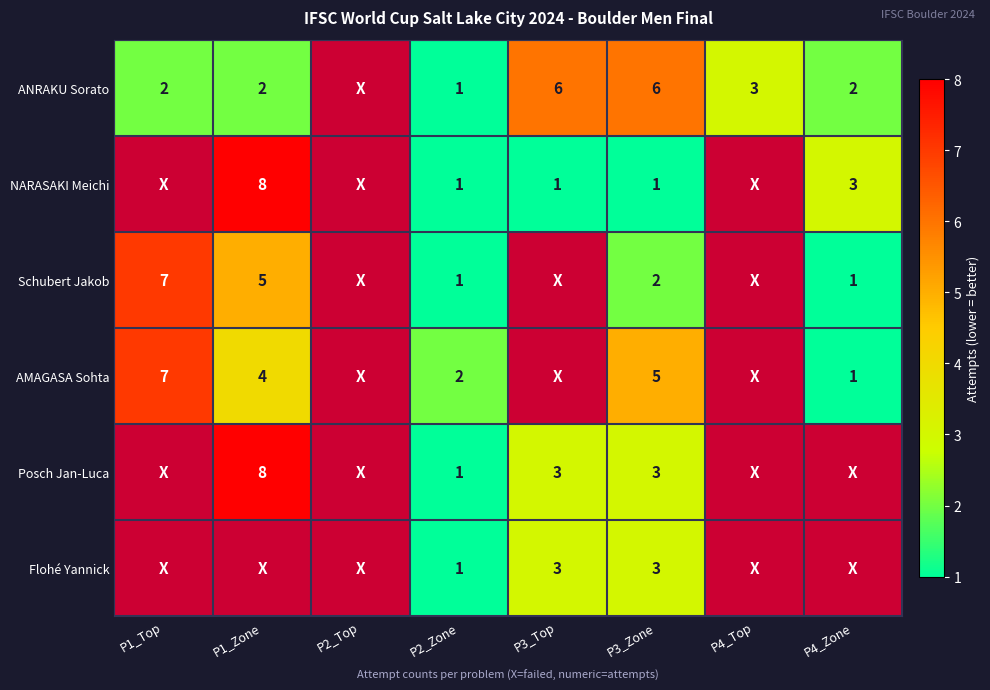

True or false: ANRAKU Sorato has a value of 2 at P1_Zone.

True